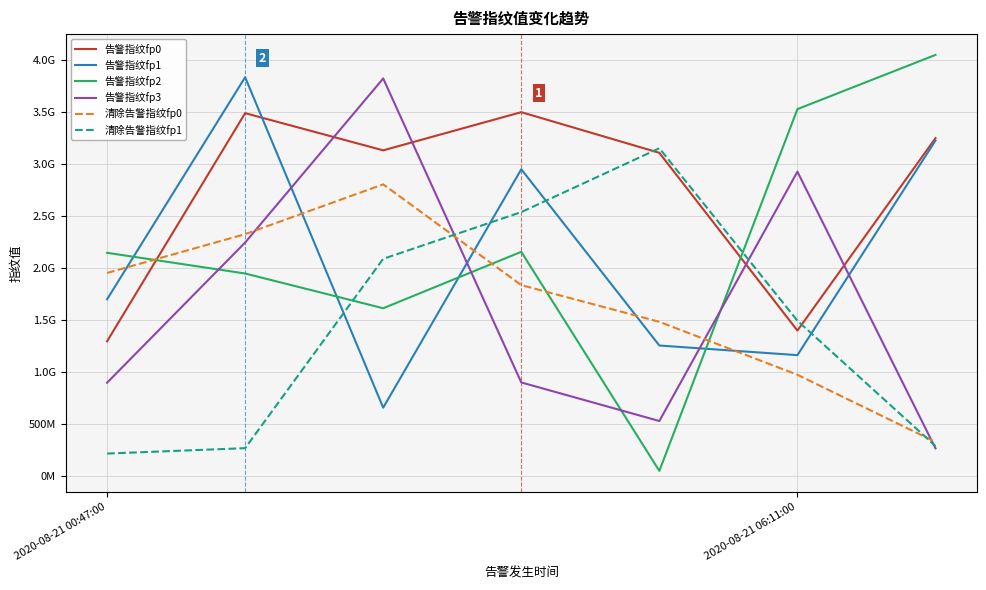

What are all the series names shown in the legend?

告警指纹fp0, 告警指纹fp1, 告警指纹fp2, 告警指纹fp3, 清除告警指纹fp0, 清除告警指纹fp1